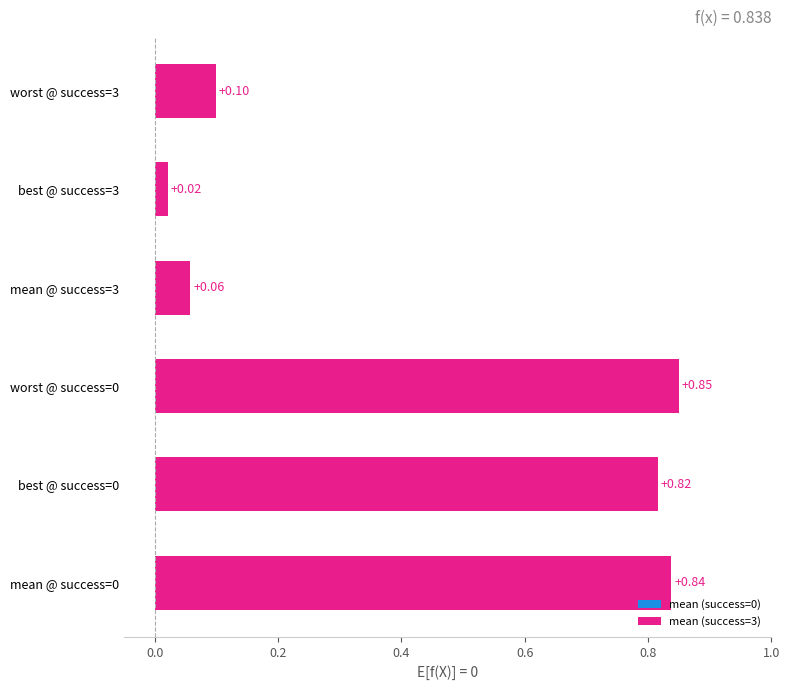

What is the sum of all values?

2.7